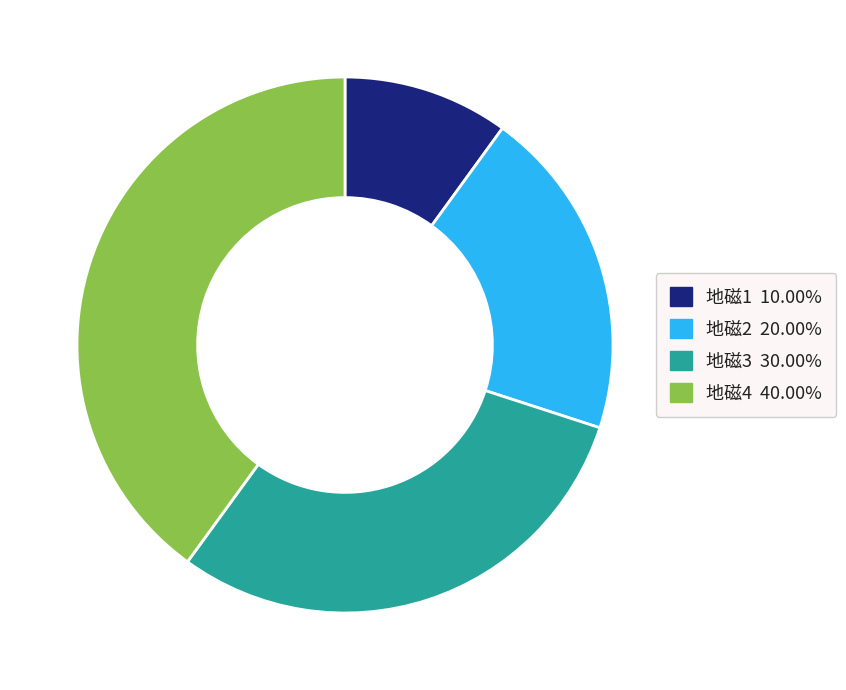

Is it true that 地磁1 is 1% of the pie?

False